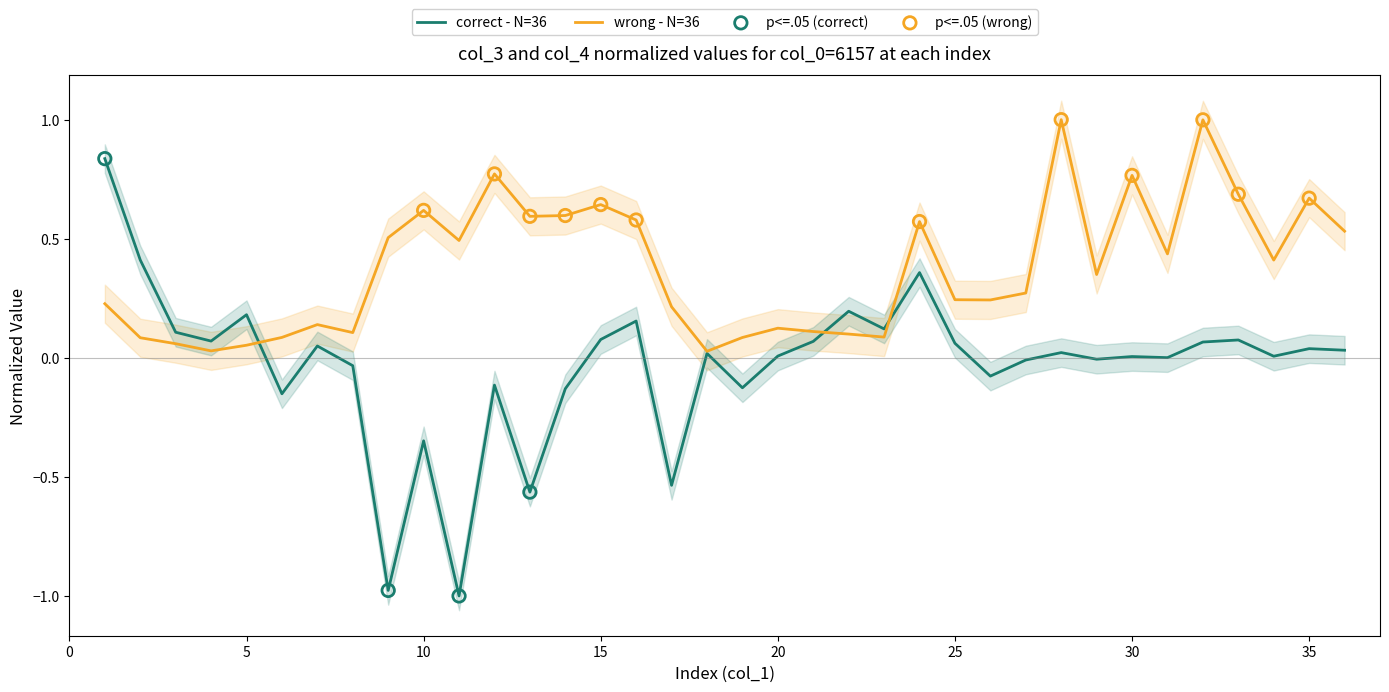

Which series has the largest total across all categories?

col_4